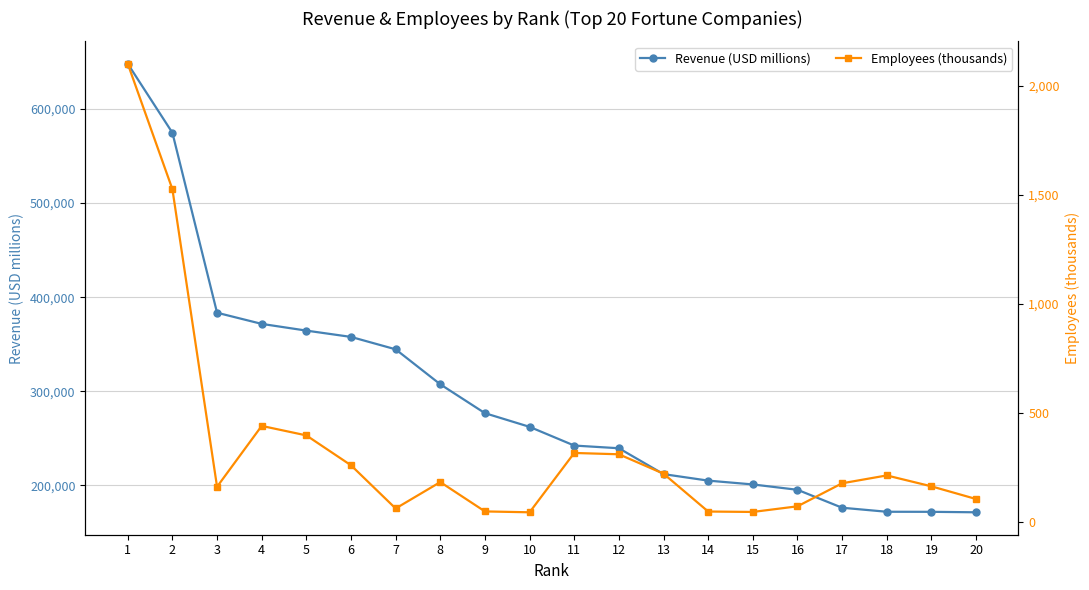

At which label is Employees (thousands) closest to 1072?

2